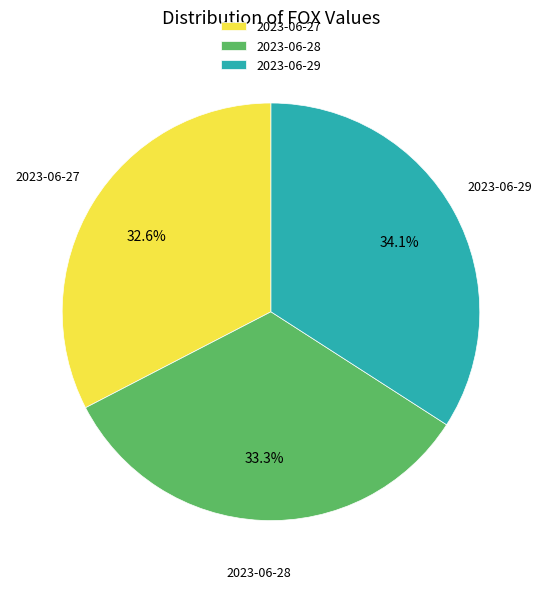

Count the number of slices in the pie.

3